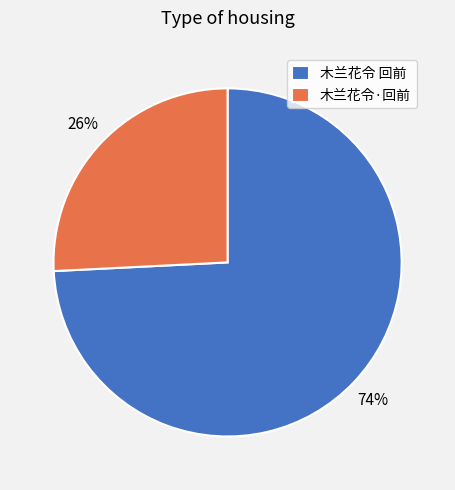

How many segments does this pie chart have?

2